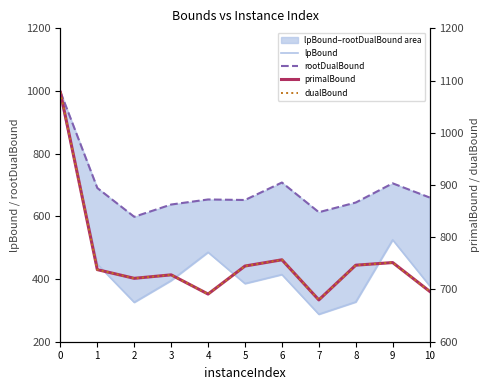

The value of dualBound at 7 is 680.1. True or false?

True